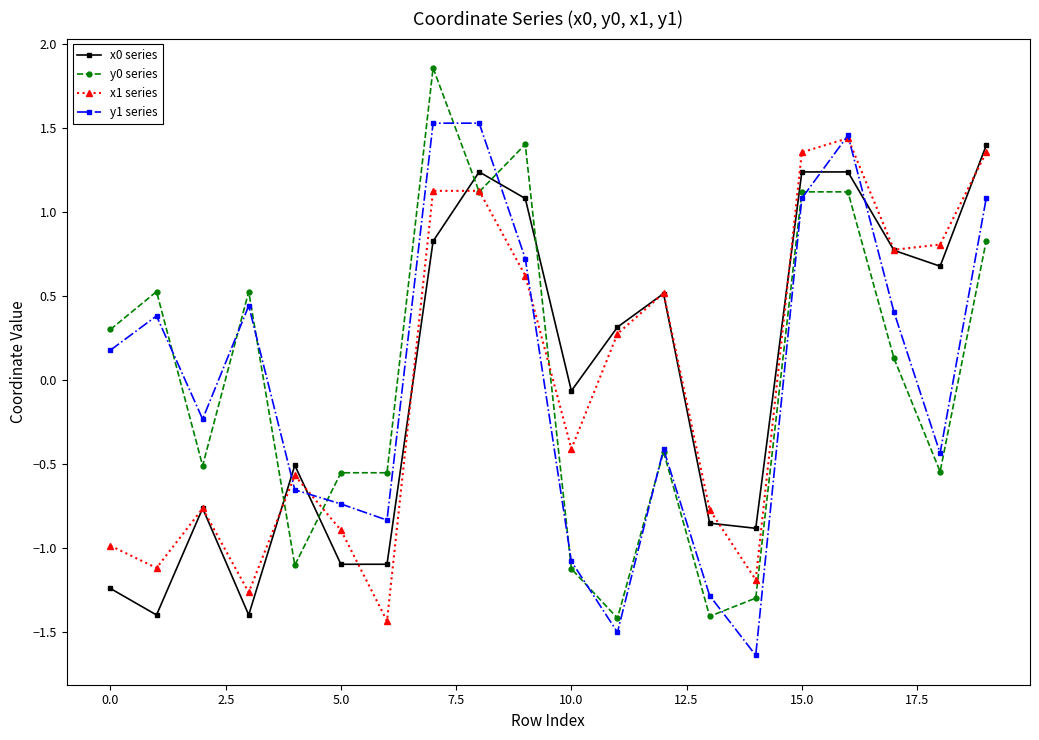

In x1 series, how many points are lower than both neighbors (excluding endpoints)?

6